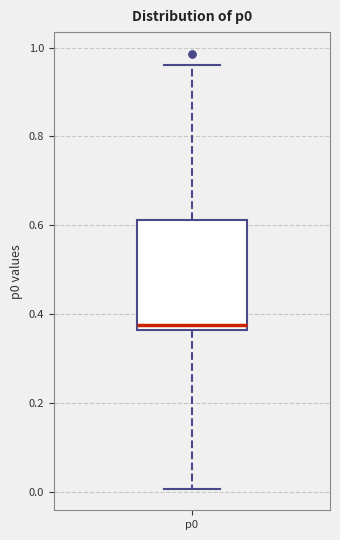

Transcribe this box plot: give where the median line is, the range the box spans, and where the two whiskers end, as read against the y-axis. The values are not printed on the chart, so give them approximately, as read against the axis.

median 0.38, box 0.36 to 0.62, whiskers 0.00 to 0.96